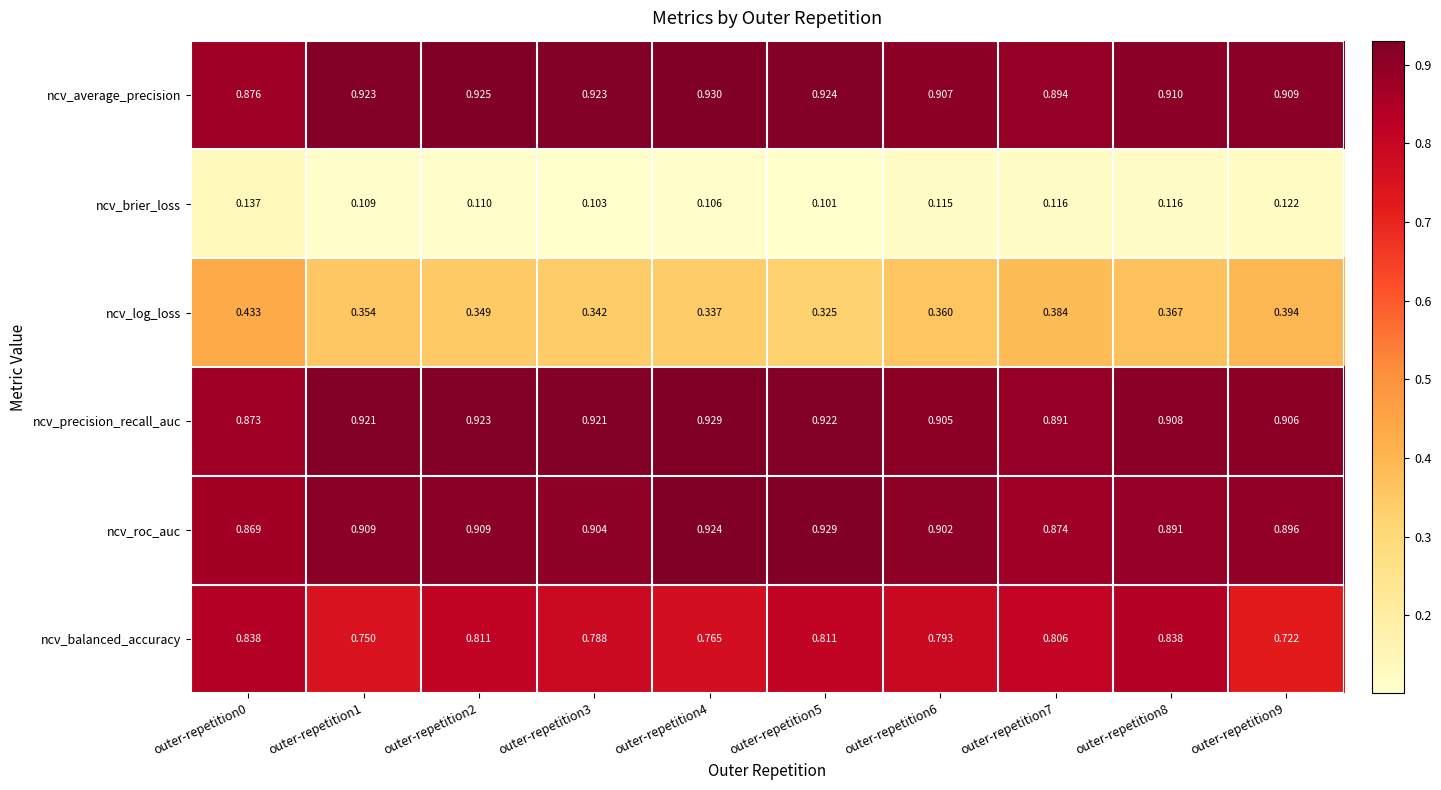

Which series has the largest range (max minus min)?

ncv_balanced_accuracy